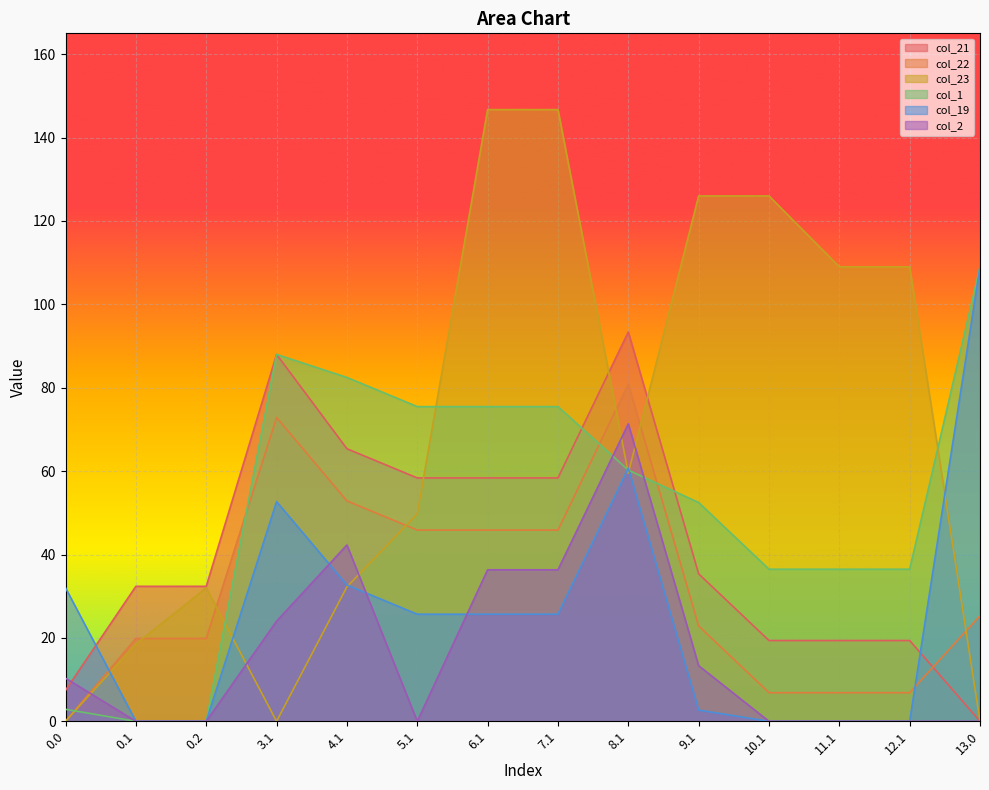

What is the maximum value for col_22?

80.9